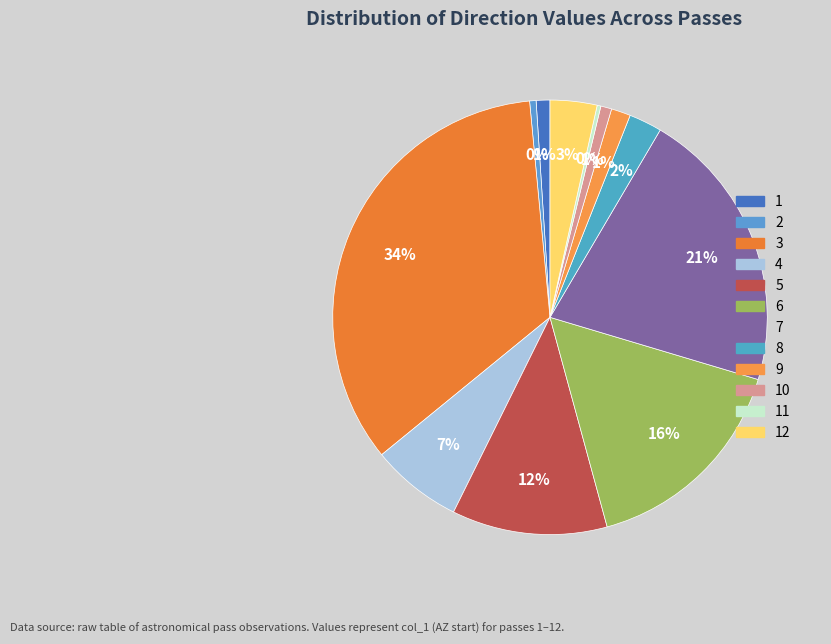

To the nearest percent, what is the difference between the largest and smallest slice percentages?

34%